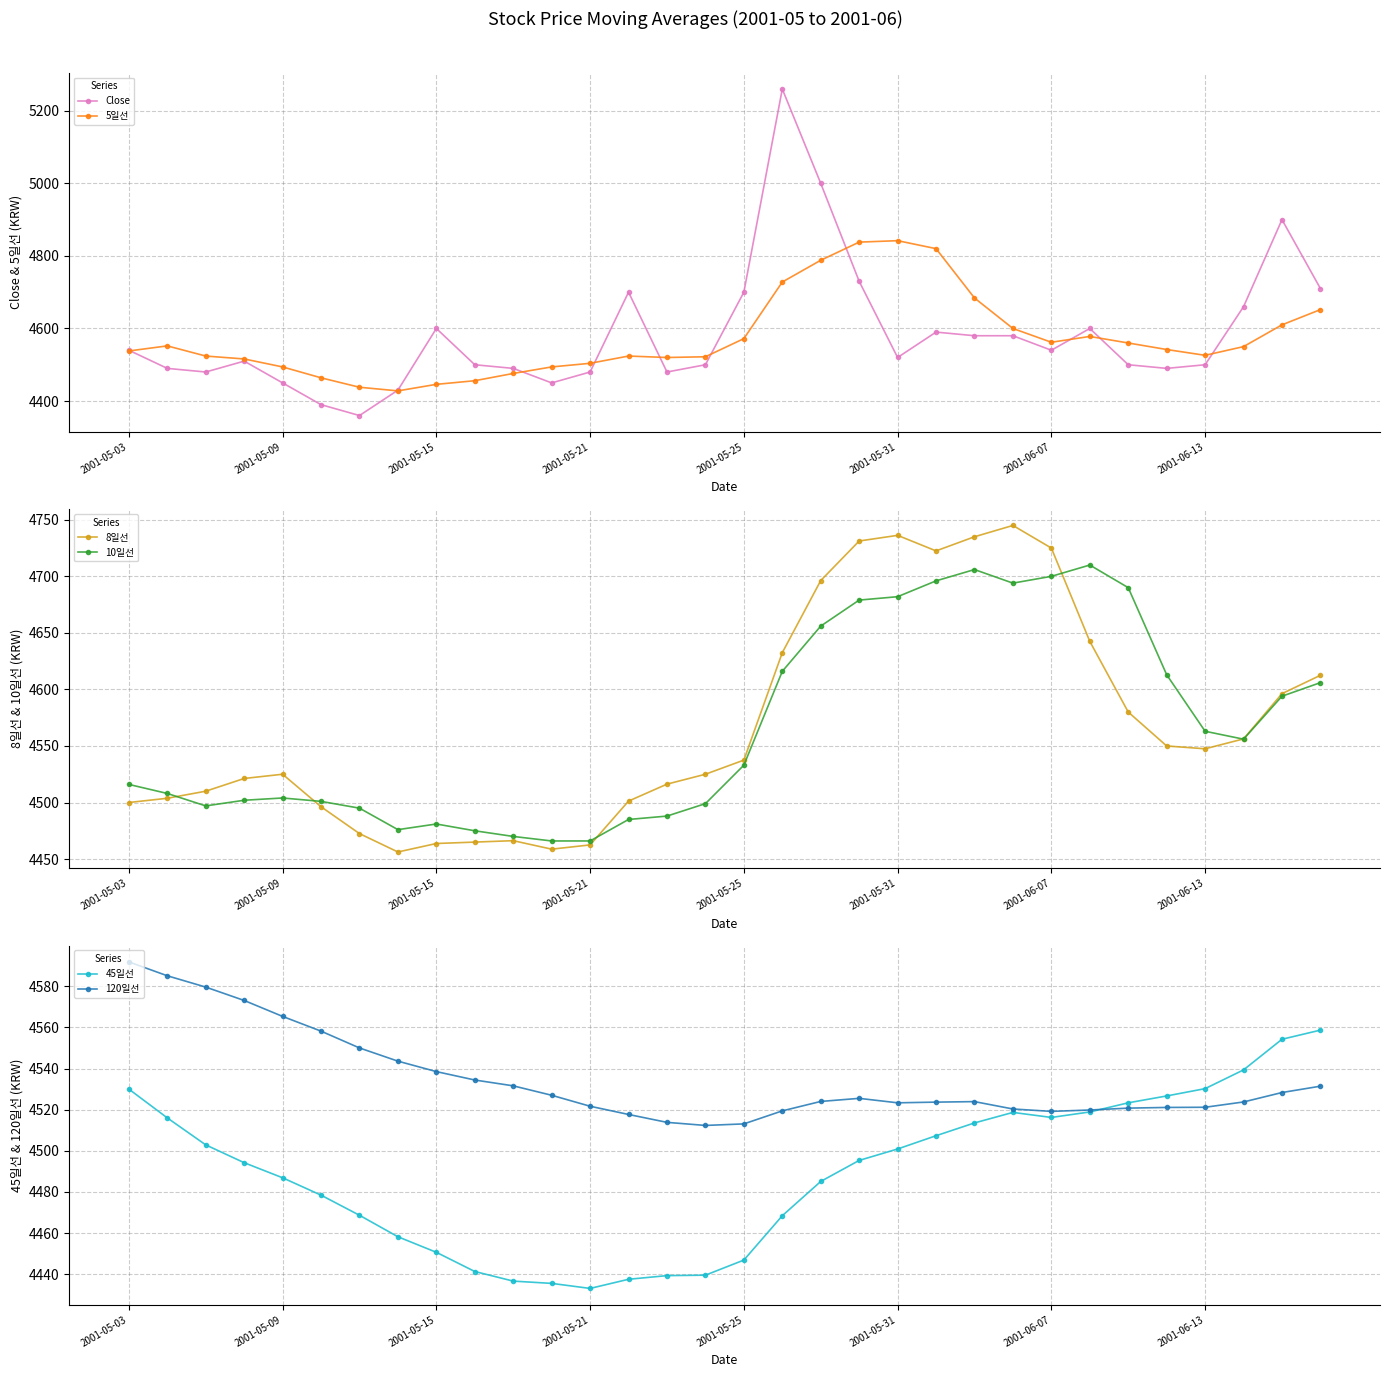

Which series has the widest spread of values?

Close